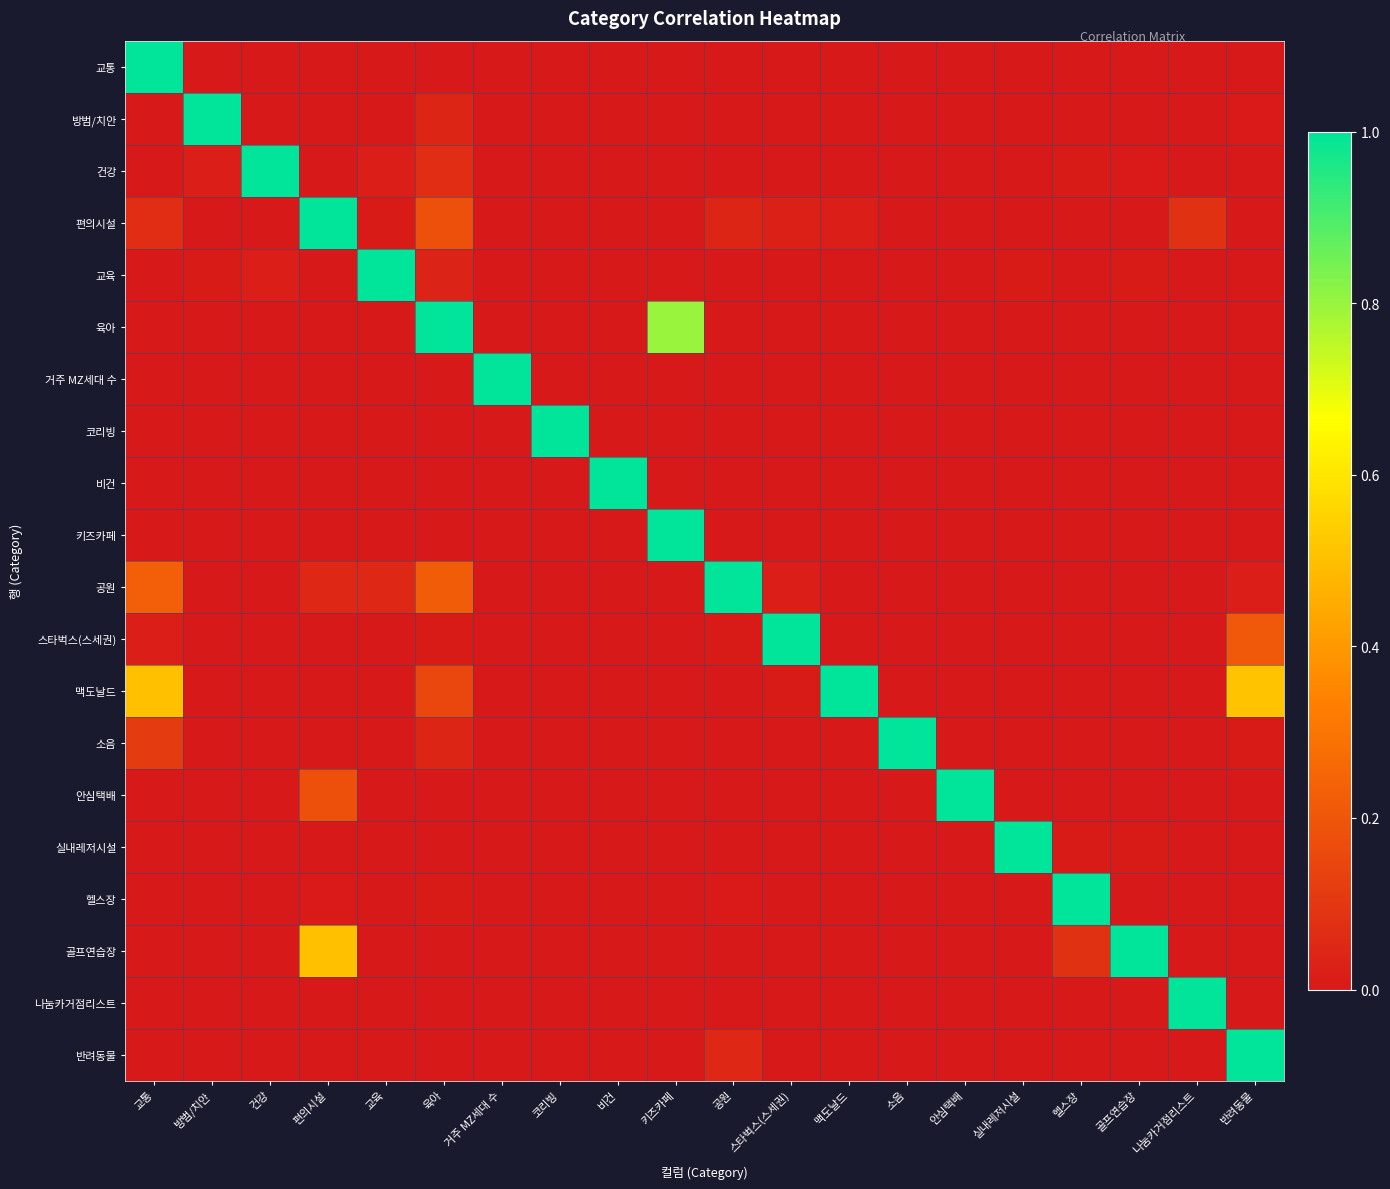

Reading left to right, what are all the values shown in this chart?

교통: 교통=1.0	방범/치안=0.0	건강=0.0	편의시설=0.0	교육=0.0	육아=0.0	거주 MZ세대 수=0.0	코리빙=0.0	비건=0.0	키즈카페=0.0	공원=0.0	스타벅스(스세권)=0.0	맥도날드=0.0	소음=0.0	안심택배=0.0	실내레저시설=0.0	헬스장=0.0	골프연습장=0.0	나눔카거점리스트=0.0	반려동물=0.0
방범/치안: 교통=0.0	방범/치안=1.0	건강=0.0	편의시설=0.0	교육=0.0	육아=0.0	거주 MZ세대 수=0.0	코리빙=0.0	비건=0.0	키즈카페=0.0	공원=0.0	스타벅스(스세권)=0.0	맥도날드=0.0	소음=0.0	안심택배=0.0	실내레저시설=0.0	헬스장=0.0	골프연습장=0.0	나눔카거점리스트=0.0	반려동물=0.0
건강: 교통=0.0	방범/치안=0.0	건강=1.0	편의시설=0.0	교육=0.0	육아=0.1	거주 MZ세대 수=0.0	코리빙=0.0	비건=0.0	키즈카페=0.0	공원=0.0	스타벅스(스세권)=0.0	맥도날드=0.0	소음=0.0	안심택배=0.0	실내레저시설=0.0	헬스장=0.0	골프연습장=0.0	나눔카거점리스트=0.0	반려동물=0.0
편의시설: 교통=0.1	방범/치안=0.0	건강=0.0	편의시설=1.0	교육=0.0	육아=0.2	거주 MZ세대 수=0.0	코리빙=0.0	비건=0.0	키즈카페=0.0	공원=0.0	스타벅스(스세권)=0.0	맥도날드=0.0	소음=0.0	안심택배=0.0	실내레저시설=0.0	헬스장=0.0	골프연습장=0.0	나눔카거점리스트=0.1	반려동물=0.0
교육: 교통=0.0	방범/치안=0.0	건강=0.0	편의시설=0.0	교육=1.0	육아=0.0	거주 MZ세대 수=0.0	코리빙=0.0	비건=0.0	키즈카페=0.0	공원=0.0	스타벅스(스세권)=0.0	맥도날드=0.0	소음=0.0	안심택배=0.0	실내레저시설=0.0	헬스장=0.0	골프연습장=0.0	나눔카거점리스트=0.0	반려동물=0.0
육아: 교통=0.0	방범/치안=0.0	건강=0.0	편의시설=0.0	교육=0.0	육아=1.0	거주 MZ세대 수=0.0	코리빙=0.0	비건=0.0	키즈카페=0.8	공원=0.0	스타벅스(스세권)=0.0	맥도날드=0.0	소음=0.0	안심택배=0.0	실내레저시설=0.0	헬스장=0.0	골프연습장=0.0	나눔카거점리스트=0.0	반려동물=0.0
거주 MZ세대 수: 교통=0.0	방범/치안=0.0	건강=0.0	편의시설=0.0	교육=0.0	육아=0.0	거주 MZ세대 수=1.0	코리빙=0.0	비건=0.0	키즈카페=0.0	공원=0.0	스타벅스(스세권)=0.0	맥도날드=0.0	소음=0.0	안심택배=0.0	실내레저시설=0.0	헬스장=0.0	골프연습장=0.0	나눔카거점리스트=0.0	반려동물=0.0
코리빙: 교통=0.0	방범/치안=0.0	건강=0.0	편의시설=0.0	교육=0.0	육아=0.0	거주 MZ세대 수=0.0	코리빙=1.0	비건=0.0	키즈카페=0.0	공원=0.0	스타벅스(스세권)=0.0	맥도날드=0.0	소음=0.0	안심택배=0.0	실내레저시설=0.0	헬스장=0.0	골프연습장=0.0	나눔카거점리스트=0.0	반려동물=0.0
비건: 교통=0.0	방범/치안=0.0	건강=0.0	편의시설=0.0	교육=0.0	육아=0.0	거주 MZ세대 수=0.0	코리빙=0.0	비건=1.0	키즈카페=0.0	공원=0.0	스타벅스(스세권)=0.0	맥도날드=0.0	소음=0.0	안심택배=0.0	실내레저시설=0.0	헬스장=0.0	골프연습장=0.0	나눔카거점리스트=0.0	반려동물=0.0
키즈카페: 교통=0.0	방범/치안=0.0	건강=0.0	편의시설=0.0	교육=0.0	육아=0.0	거주 MZ세대 수=0.0	코리빙=0.0	비건=0.0	키즈카페=1.0	공원=0.0	스타벅스(스세권)=0.0	맥도날드=0.0	소음=0.0	안심택배=0.0	실내레저시설=0.0	헬스장=0.0	골프연습장=0.0	나눔카거점리스트=0.0	반려동물=0.0
공원: 교통=0.2	방범/치안=0.0	건강=0.0	편의시설=0.1	교육=0.1	육아=0.2	거주 MZ세대 수=0.0	코리빙=0.0	비건=0.0	키즈카페=0.0	공원=1.0	스타벅스(스세권)=0.0	맥도날드=0.0	소음=0.0	안심택배=0.0	실내레저시설=0.0	헬스장=0.0	골프연습장=0.0	나눔카거점리스트=0.0	반려동물=0.0
스타벅스(스세권): 교통=0.0	방범/치안=0.0	건강=0.0	편의시설=0.0	교육=0.0	육아=0.0	거주 MZ세대 수=0.0	코리빙=0.0	비건=0.0	키즈카페=0.0	공원=0.0	스타벅스(스세권)=1.0	맥도날드=0.0	소음=0.0	안심택배=0.0	실내레저시설=0.0	헬스장=0.0	골프연습장=0.0	나눔카거점리스트=0.0	반려동물=0.2
맥도날드: 교통=0.5	방범/치안=0.0	건강=0.0	편의시설=0.0	교육=0.0	육아=0.1	거주 MZ세대 수=0.0	코리빙=0.0	비건=0.0	키즈카페=0.0	공원=0.0	스타벅스(스세권)=0.0	맥도날드=1.0	소음=0.0	안심택배=0.0	실내레저시설=0.0	헬스장=0.0	골프연습장=0.0	나눔카거점리스트=0.0	반려동물=0.5
소음: 교통=0.1	방범/치안=0.0	건강=0.0	편의시설=0.0	교육=0.0	육아=0.0	거주 MZ세대 수=0.0	코리빙=0.0	비건=0.0	키즈카페=0.0	공원=0.0	스타벅스(스세권)=0.0	맥도날드=0.0	소음=1.0	안심택배=0.0	실내레저시설=0.0	헬스장=0.0	골프연습장=0.0	나눔카거점리스트=0.0	반려동물=0.0
안심택배: 교통=0.0	방범/치안=0.0	건강=0.0	편의시설=0.2	교육=0.0	육아=0.0	거주 MZ세대 수=0.0	코리빙=0.0	비건=0.0	키즈카페=0.0	공원=0.0	스타벅스(스세권)=0.0	맥도날드=0.0	소음=0.0	안심택배=1.0	실내레저시설=0.0	헬스장=0.0	골프연습장=0.0	나눔카거점리스트=0.0	반려동물=0.0
실내레저시설: 교통=0.0	방범/치안=0.0	건강=0.0	편의시설=0.0	교육=0.0	육아=0.0	거주 MZ세대 수=0.0	코리빙=0.0	비건=0.0	키즈카페=0.0	공원=0.0	스타벅스(스세권)=0.0	맥도날드=0.0	소음=0.0	안심택배=0.0	실내레저시설=1.0	헬스장=0.0	골프연습장=0.0	나눔카거점리스트=0.0	반려동물=0.0
헬스장: 교통=0.0	방범/치안=0.0	건강=0.0	편의시설=0.0	교육=0.0	육아=0.0	거주 MZ세대 수=0.0	코리빙=0.0	비건=0.0	키즈카페=0.0	공원=0.0	스타벅스(스세권)=0.0	맥도날드=0.0	소음=0.0	안심택배=0.0	실내레저시설=0.0	헬스장=1.0	골프연습장=0.0	나눔카거점리스트=0.0	반려동물=0.0
골프연습장: 교통=0.0	방범/치안=0.0	건강=0.0	편의시설=0.5	교육=0.0	육아=0.0	거주 MZ세대 수=0.0	코리빙=0.0	비건=0.0	키즈카페=0.0	공원=0.0	스타벅스(스세권)=0.0	맥도날드=0.0	소음=0.0	안심택배=0.0	실내레저시설=0.0	헬스장=0.1	골프연습장=1.0	나눔카거점리스트=0.0	반려동물=0.0
나눔카거점리스트: 교통=0.0	방범/치안=0.0	건강=0.0	편의시설=0.0	교육=0.0	육아=0.0	거주 MZ세대 수=0.0	코리빙=0.0	비건=0.0	키즈카페=0.0	공원=0.0	스타벅스(스세권)=0.0	맥도날드=0.0	소음=0.0	안심택배=0.0	실내레저시설=0.0	헬스장=0.0	골프연습장=0.0	나눔카거점리스트=1.0	반려동물=0.0
반려동물: 교통=0.0	방범/치안=0.0	건강=0.0	편의시설=0.0	교육=0.0	육아=0.0	거주 MZ세대 수=0.0	코리빙=0.0	비건=0.0	키즈카페=0.0	공원=0.1	스타벅스(스세권)=0.0	맥도날드=0.0	소음=0.0	안심택배=0.0	실내레저시설=0.0	헬스장=0.0	골프연습장=0.0	나눔카거점리스트=0.0	반려동물=1.0